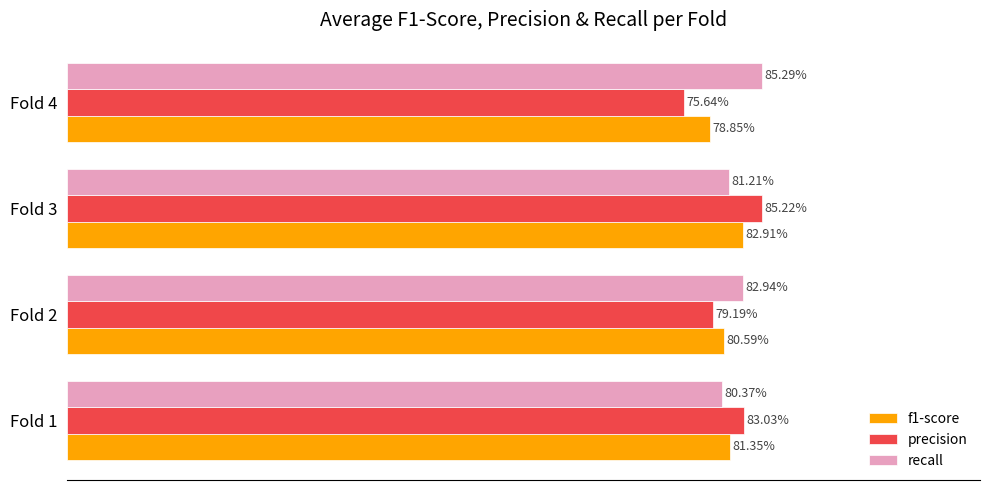

What is the value of the precision bar at the 2nd from the left?

0.8